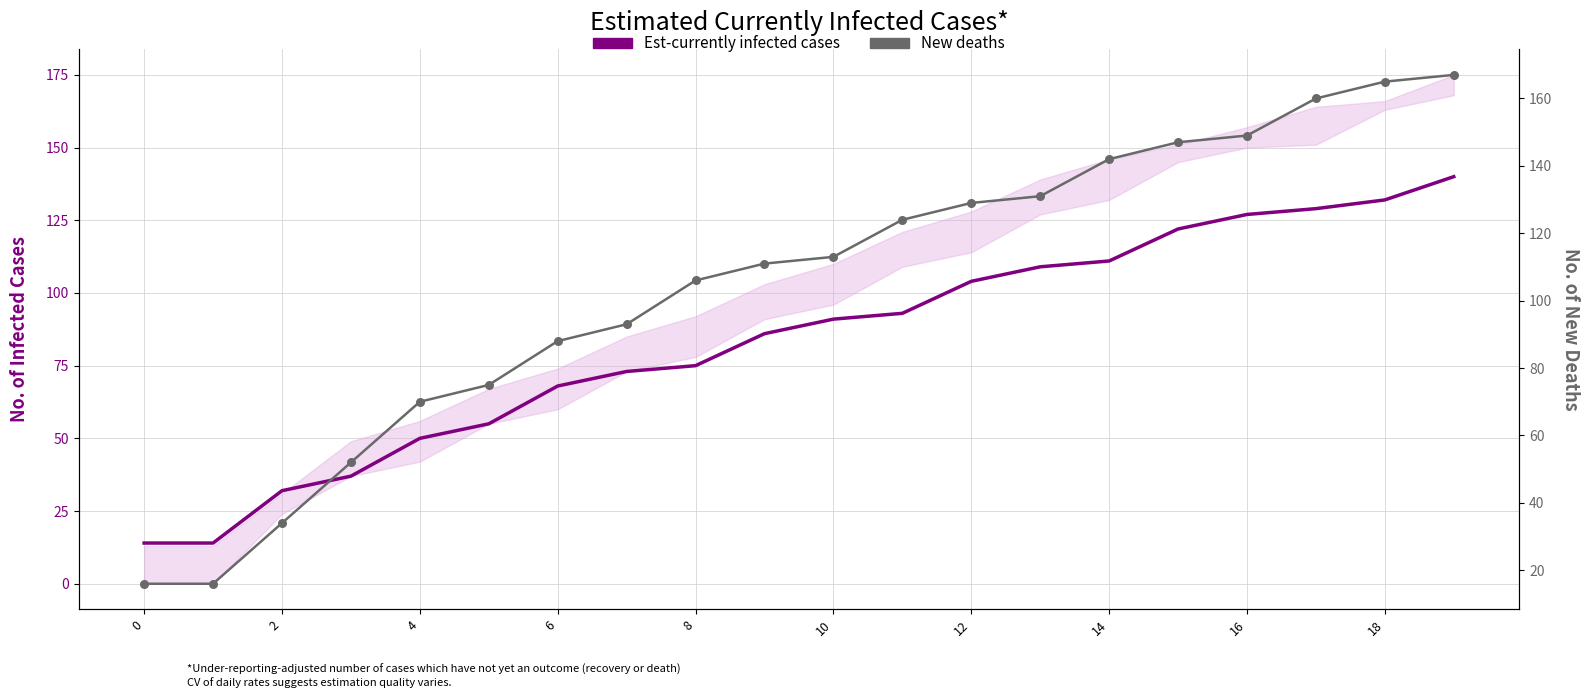

Which series has the largest total across all categories?

New deaths